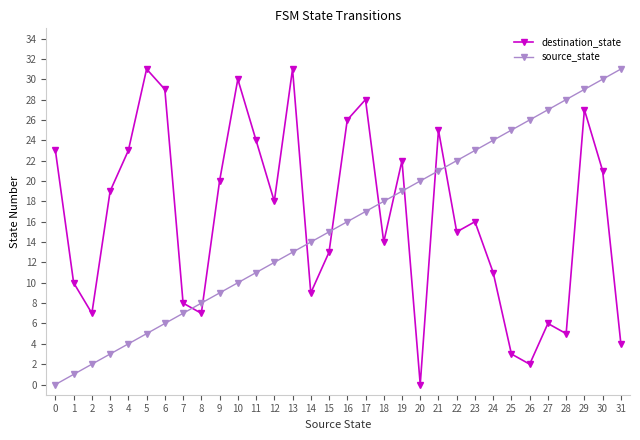

What is the total value across all series at 21?

46